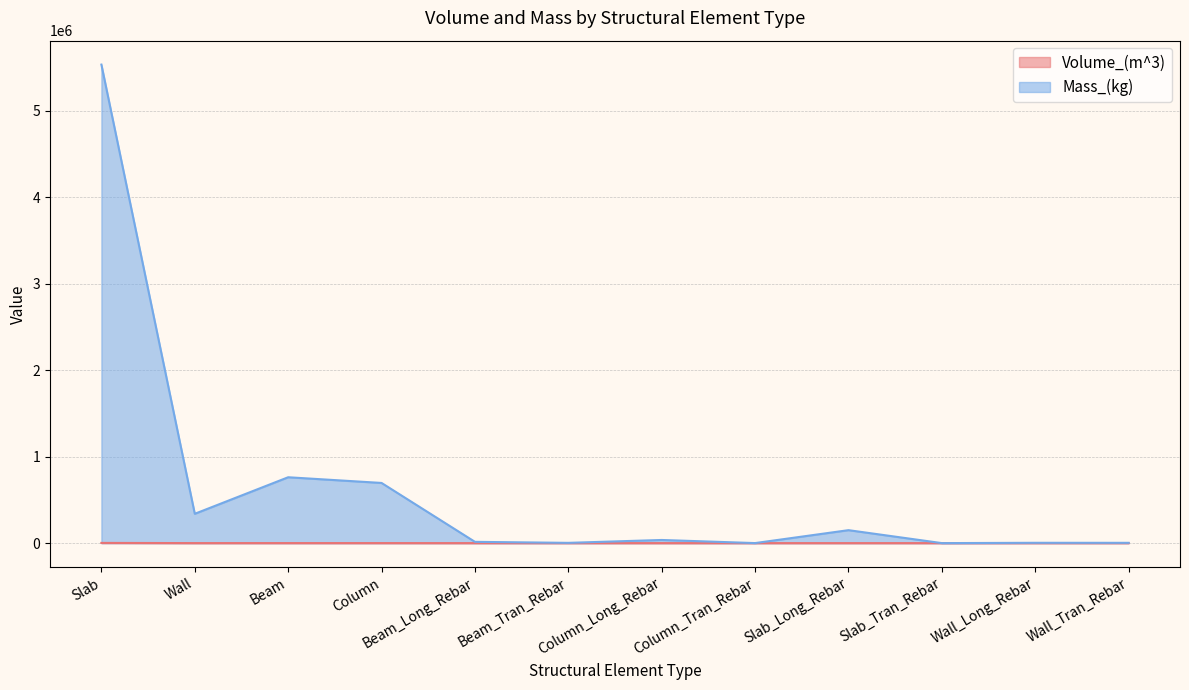

How many categories are shown in the chart?

12